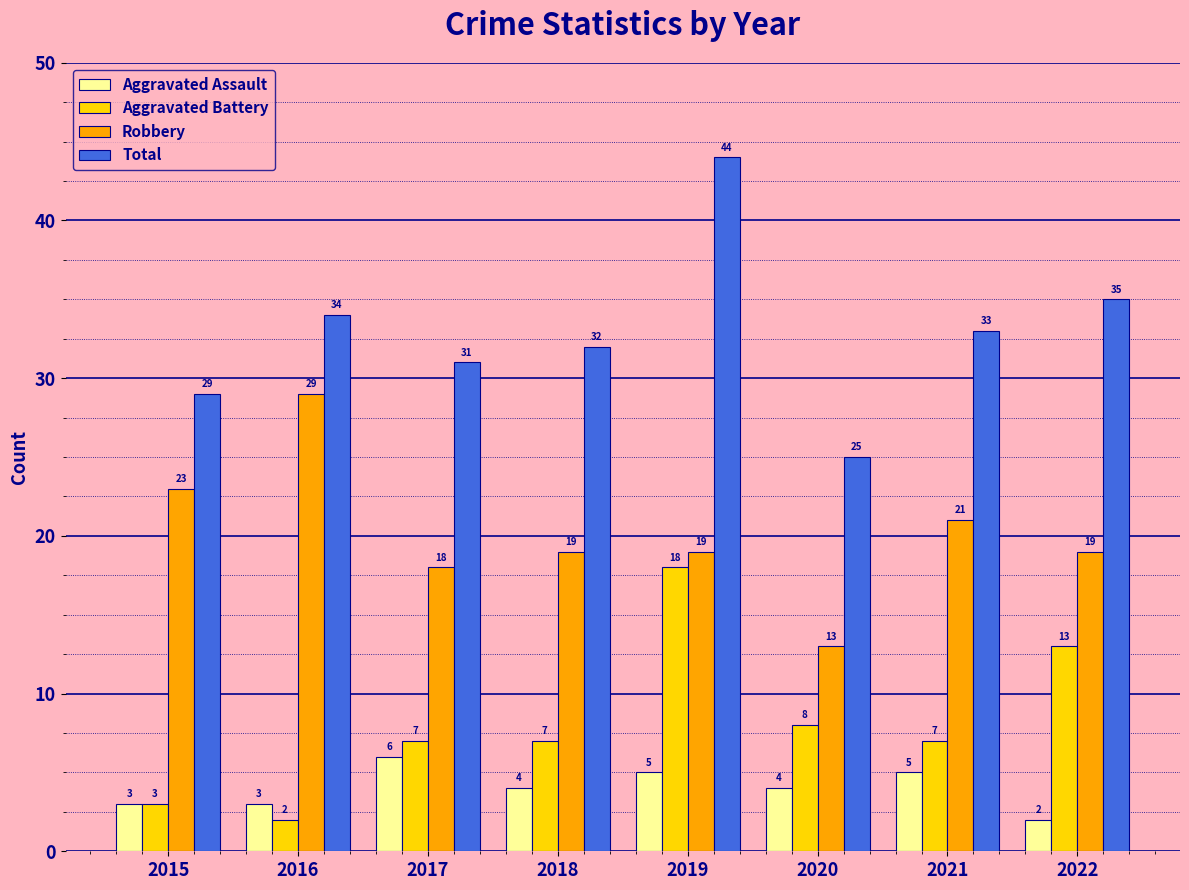

What is the spread (max minus min) of values at 2021?

28